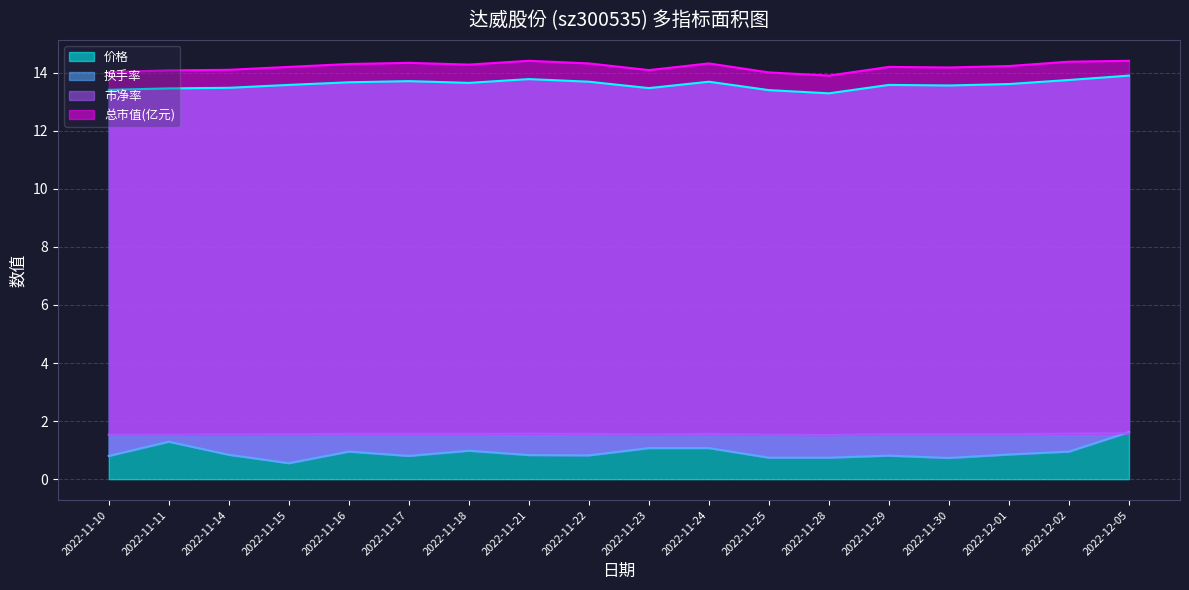

What is the minimum value for 价格?

13.3